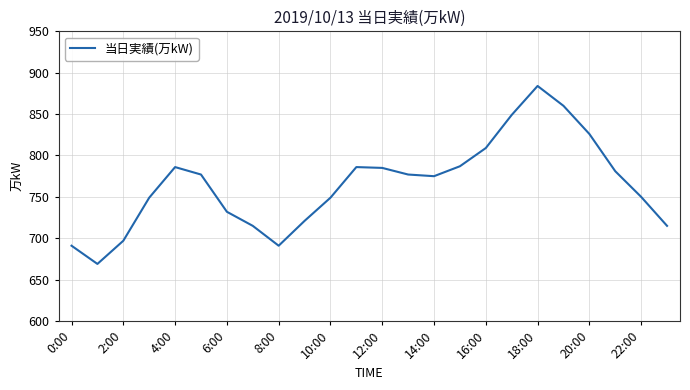

Count the number of data series in this chart.

1